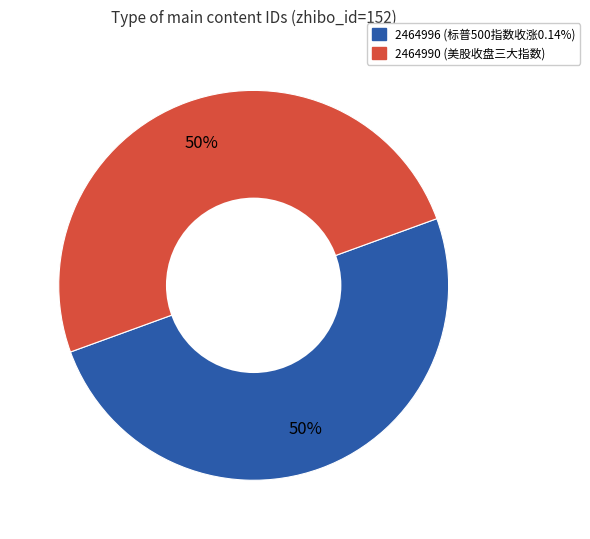

Do 2464996 and 2464990 together represent more than half of the pie?

Yes